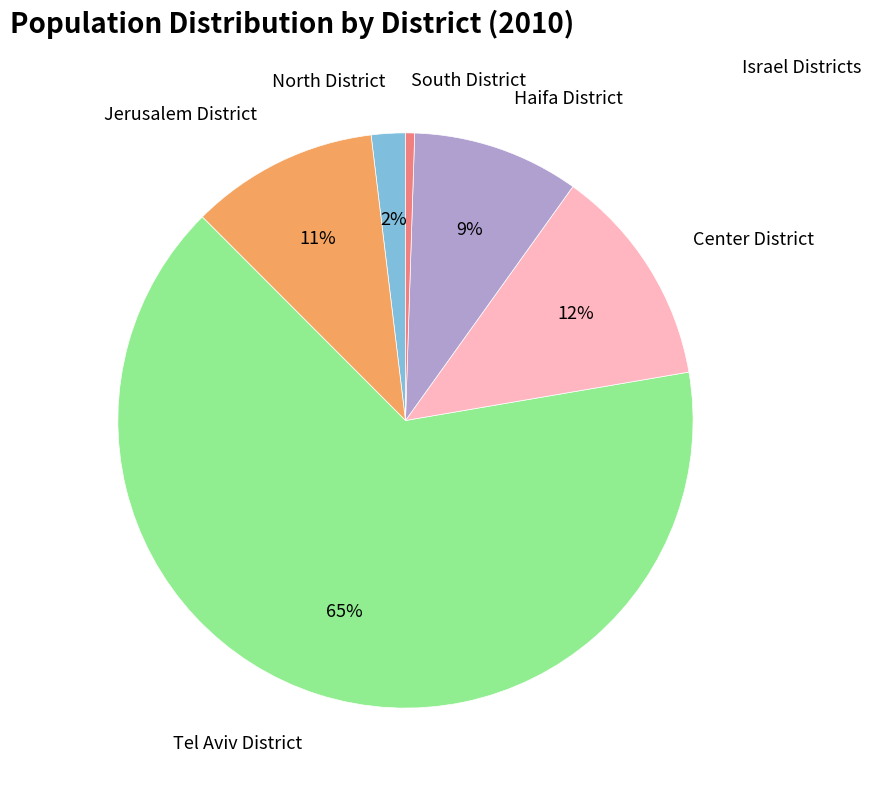

Which category has the biggest portion of the pie?

Tel Aviv District